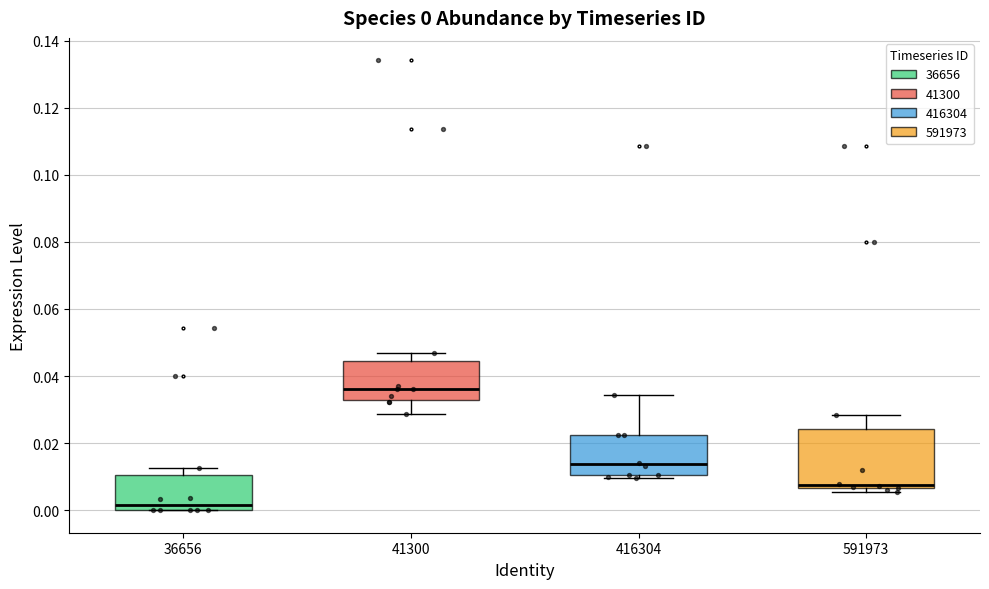

Which box has the highest median line?

41300